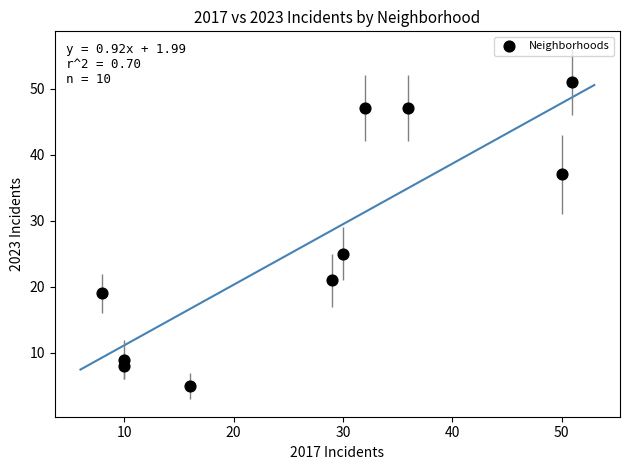

What Y value in the scatter plot is closest to 28?

25